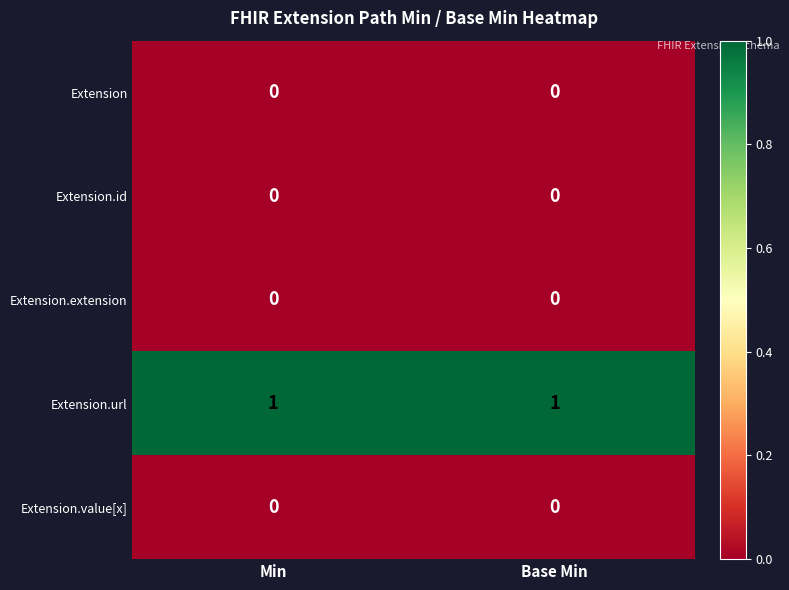

What is the difference between the highest and lowest values at Min?

1